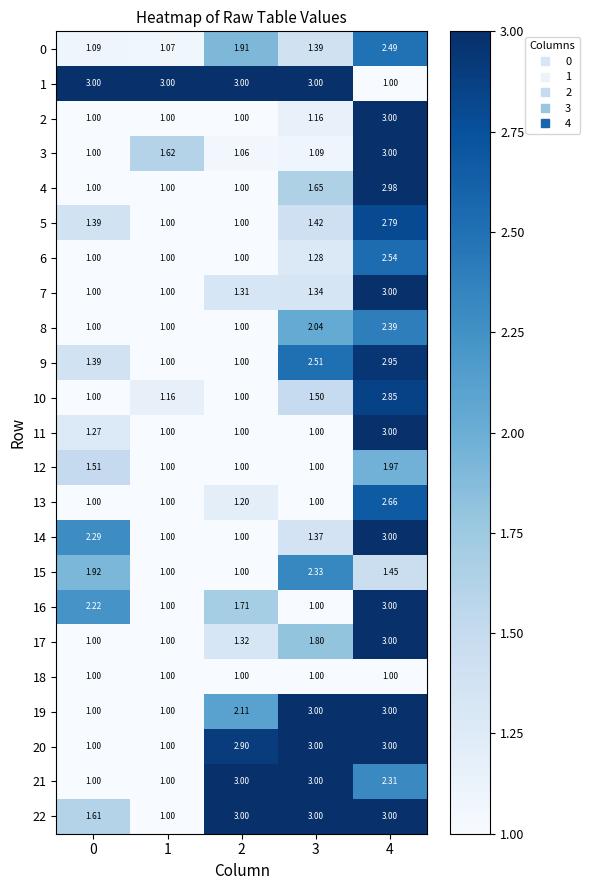

Is the value of 1 at 3 greater than the value of 2 at 0?

Yes